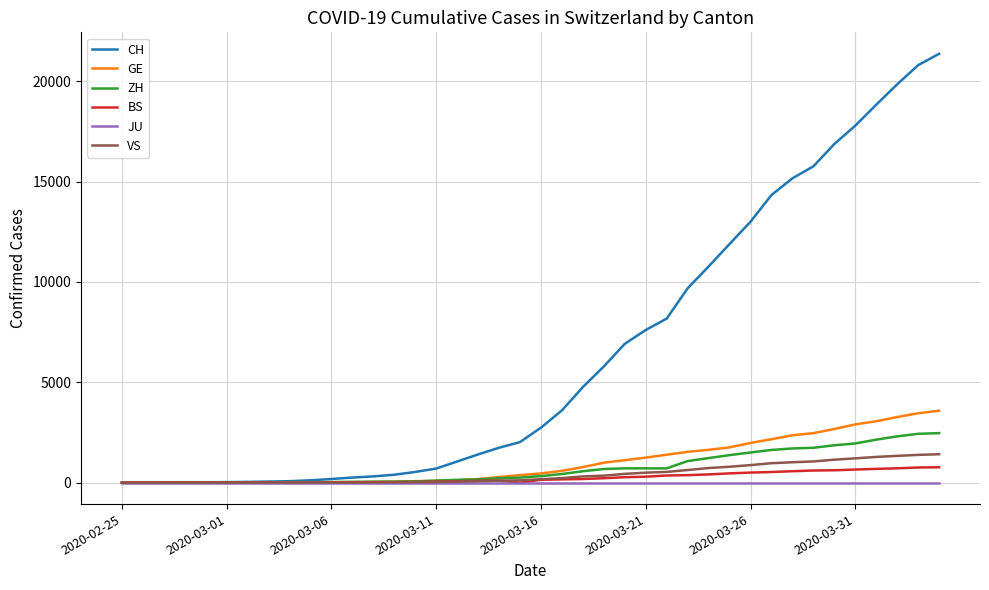

Which series has the largest total across all categories?

CH